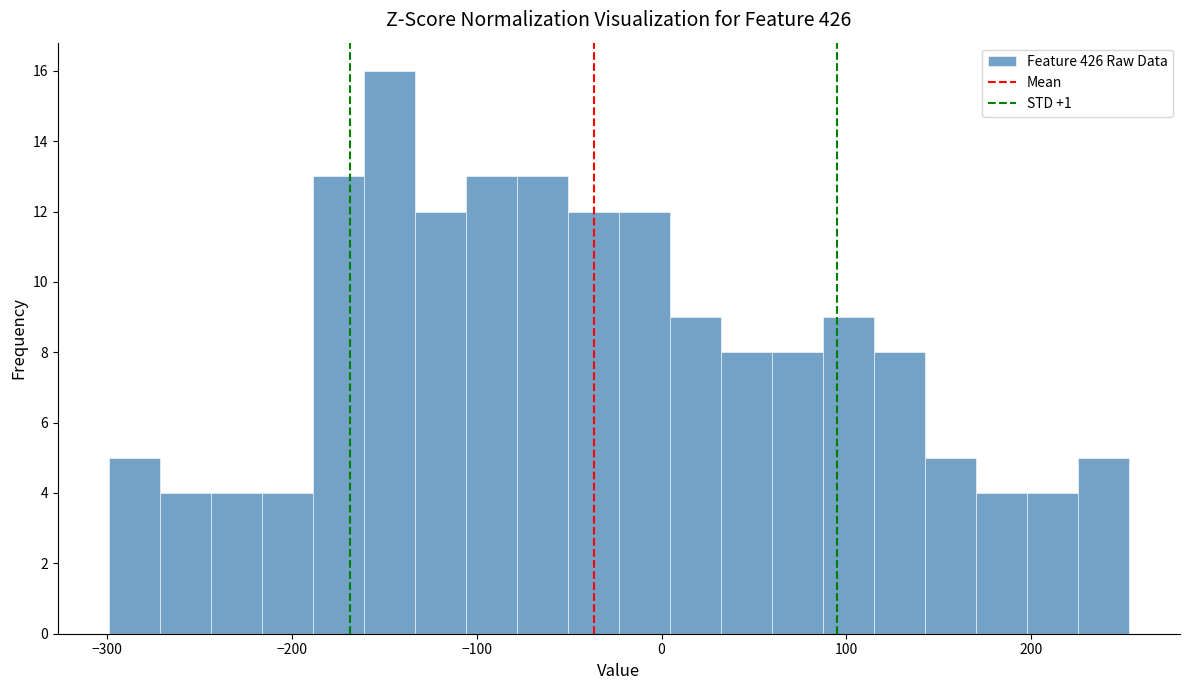

Around what value on the x-axis is the tallest bar? Give the approximate position of its centre, as read against the axis.

-150